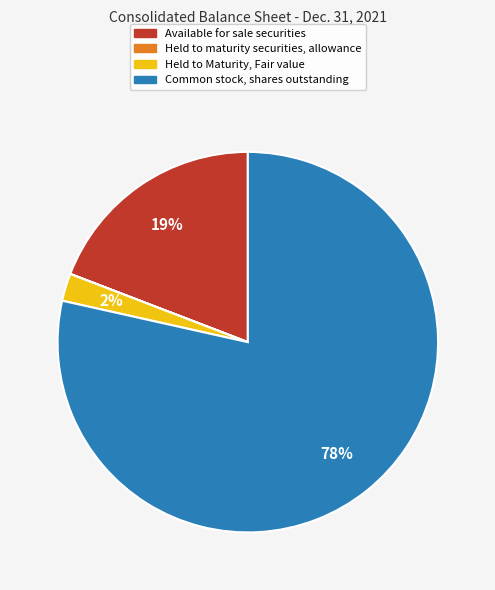

Between Common stock, shares outstanding and Held to Maturity, Fair value, which is larger?

Common stock, shares outstanding